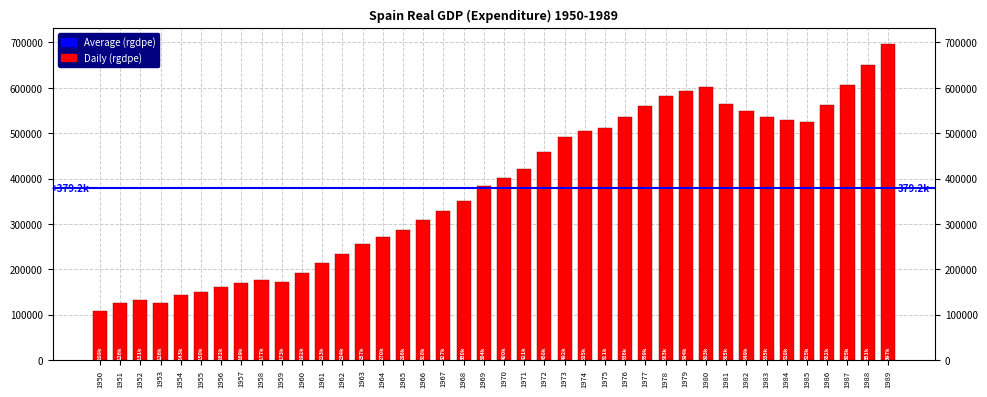

Rank the categories by value from highest to lowest.

1989, 1988, 1987, 1980, 1979, 1978, 1981, 1986, 1977, 1982, 1976, 1983, 1984, 1985, 1975, 1974, 1973, 1972, 1971, 1970, 1969, 1968, 1967, 1966, 1965, 1964, 1963, 1962, 1961, 1960, 1958, 1959, 1957, 1956, 1955, 1954, 1952, 1953, 1951, 1950